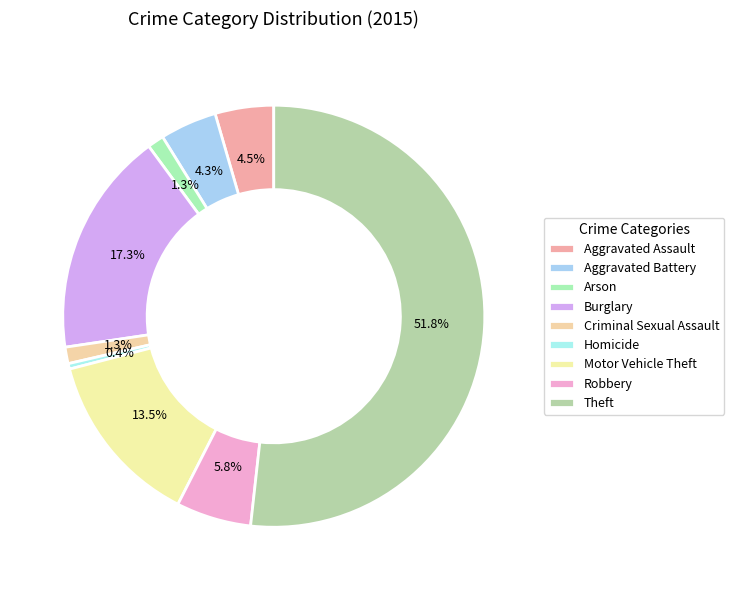

Count the number of slices in the pie.

9